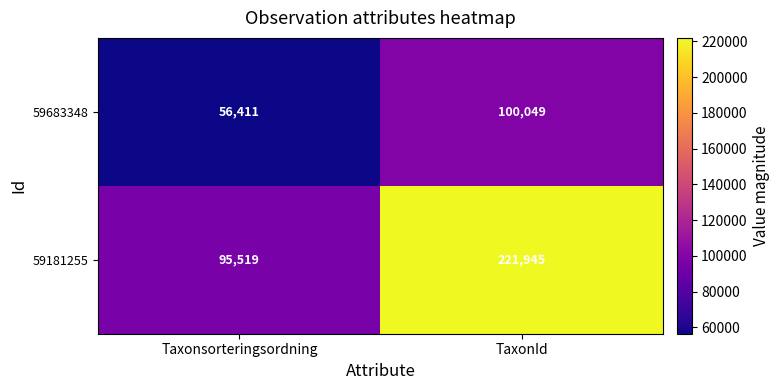

At which category is the sum across all series the highest?

TaxonId